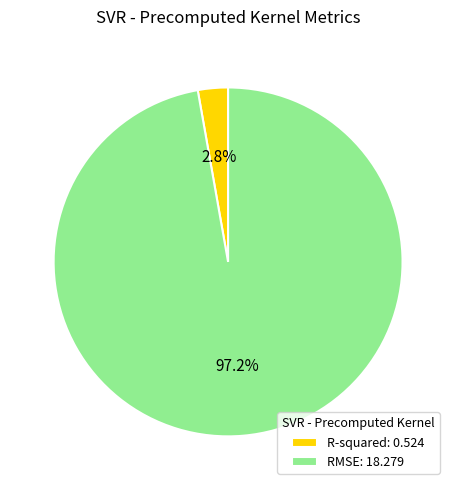

What is the largest slice in the pie chart?

RMSE